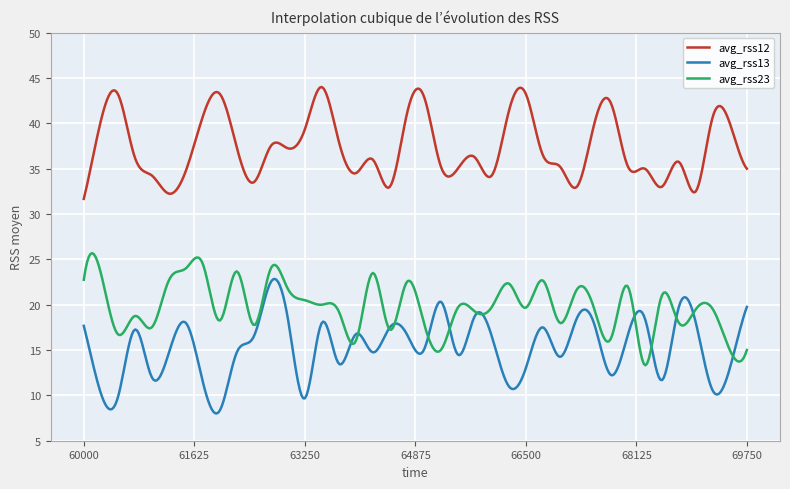

What is the minimum value shown in the chart?

8.0